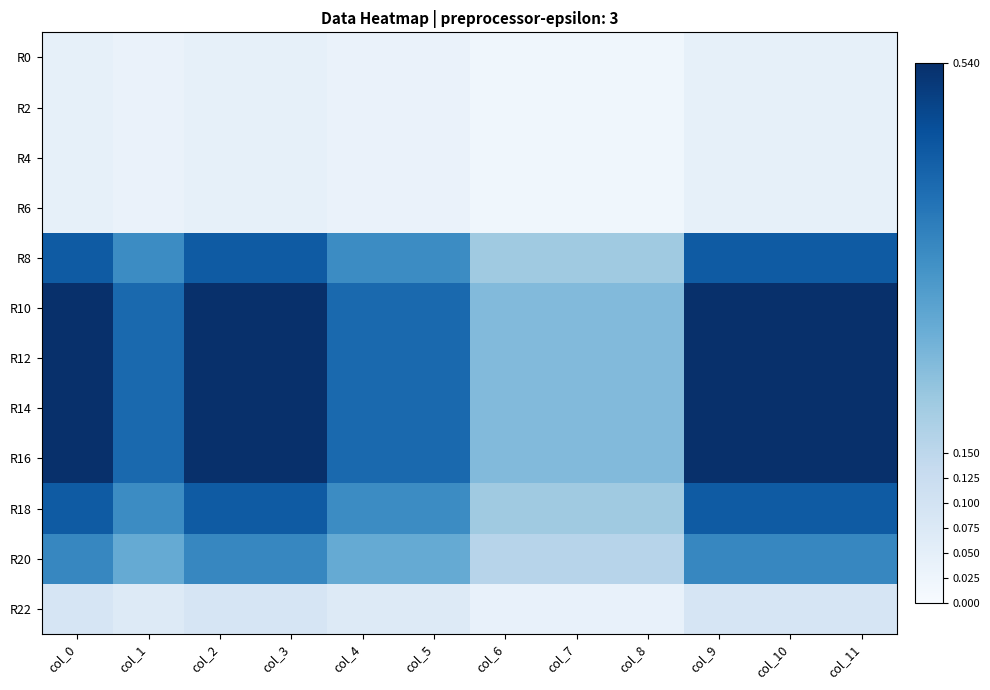

Reading left to right, list all the values displayed in this chart.

R0: col_0=0.0	col_1=0.0	col_2=0.0	col_3=0.0	col_4=0.0	col_5=0.0	col_6=0.0	col_7=0.0	col_8=0.0	col_9=0.0	col_10=0.0	col_11=0.0
R2: col_0=0.0	col_1=0.0	col_2=0.0	col_3=0.0	col_4=0.0	col_5=0.0	col_6=0.0	col_7=0.0	col_8=0.0	col_9=0.0	col_10=0.0	col_11=0.0
R4: col_0=0.0	col_1=0.0	col_2=0.0	col_3=0.0	col_4=0.0	col_5=0.0	col_6=0.0	col_7=0.0	col_8=0.0	col_9=0.0	col_10=0.0	col_11=0.0
R6: col_0=0.0	col_1=0.0	col_2=0.0	col_3=0.0	col_4=0.0	col_5=0.0	col_6=0.0	col_7=0.0	col_8=0.0	col_9=0.0	col_10=0.0	col_11=0.0
R8: col_0=0.5	col_1=0.3	col_2=0.5	col_3=0.5	col_4=0.3	col_5=0.3	col_6=0.2	col_7=0.2	col_8=0.2	col_9=0.5	col_10=0.5	col_11=0.5
R10: col_0=0.5	col_1=0.4	col_2=0.5	col_3=0.5	col_4=0.4	col_5=0.4	col_6=0.2	col_7=0.2	col_8=0.2	col_9=0.5	col_10=0.5	col_11=0.5
R12: col_0=0.5	col_1=0.4	col_2=0.5	col_3=0.5	col_4=0.4	col_5=0.4	col_6=0.2	col_7=0.2	col_8=0.2	col_9=0.5	col_10=0.5	col_11=0.5
R14: col_0=0.5	col_1=0.4	col_2=0.5	col_3=0.5	col_4=0.4	col_5=0.4	col_6=0.2	col_7=0.2	col_8=0.2	col_9=0.5	col_10=0.5	col_11=0.5
R16: col_0=0.5	col_1=0.4	col_2=0.5	col_3=0.5	col_4=0.4	col_5=0.4	col_6=0.2	col_7=0.2	col_8=0.2	col_9=0.5	col_10=0.5	col_11=0.5
R18: col_0=0.5	col_1=0.3	col_2=0.5	col_3=0.5	col_4=0.3	col_5=0.3	col_6=0.2	col_7=0.2	col_8=0.2	col_9=0.5	col_10=0.5	col_11=0.5
R20: col_0=0.4	col_1=0.3	col_2=0.4	col_3=0.4	col_4=0.3	col_5=0.3	col_6=0.2	col_7=0.2	col_8=0.2	col_9=0.4	col_10=0.4	col_11=0.4
R22: col_0=0.1	col_1=0.1	col_2=0.1	col_3=0.1	col_4=0.1	col_5=0.1	col_6=0.0	col_7=0.0	col_8=0.0	col_9=0.1	col_10=0.1	col_11=0.1